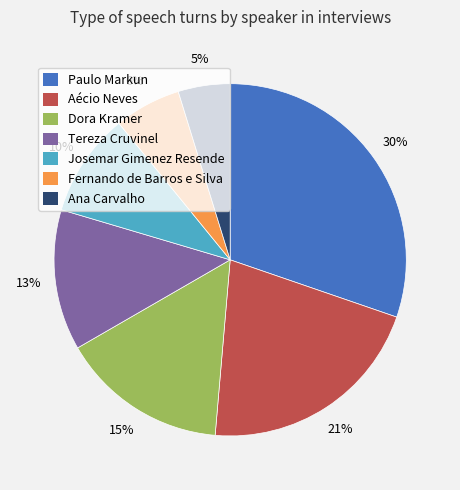

Is there a majority slice in this chart?

No